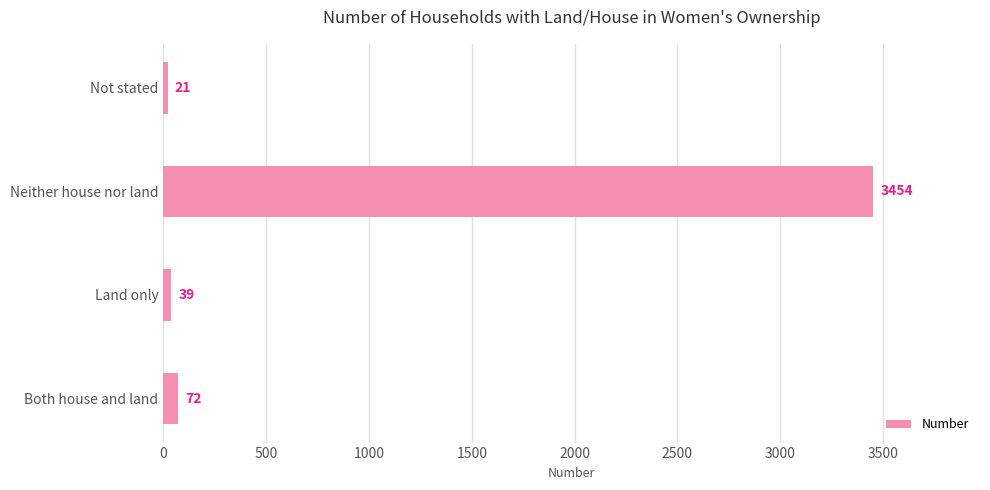

The value at Land only is 39. True or false?

True